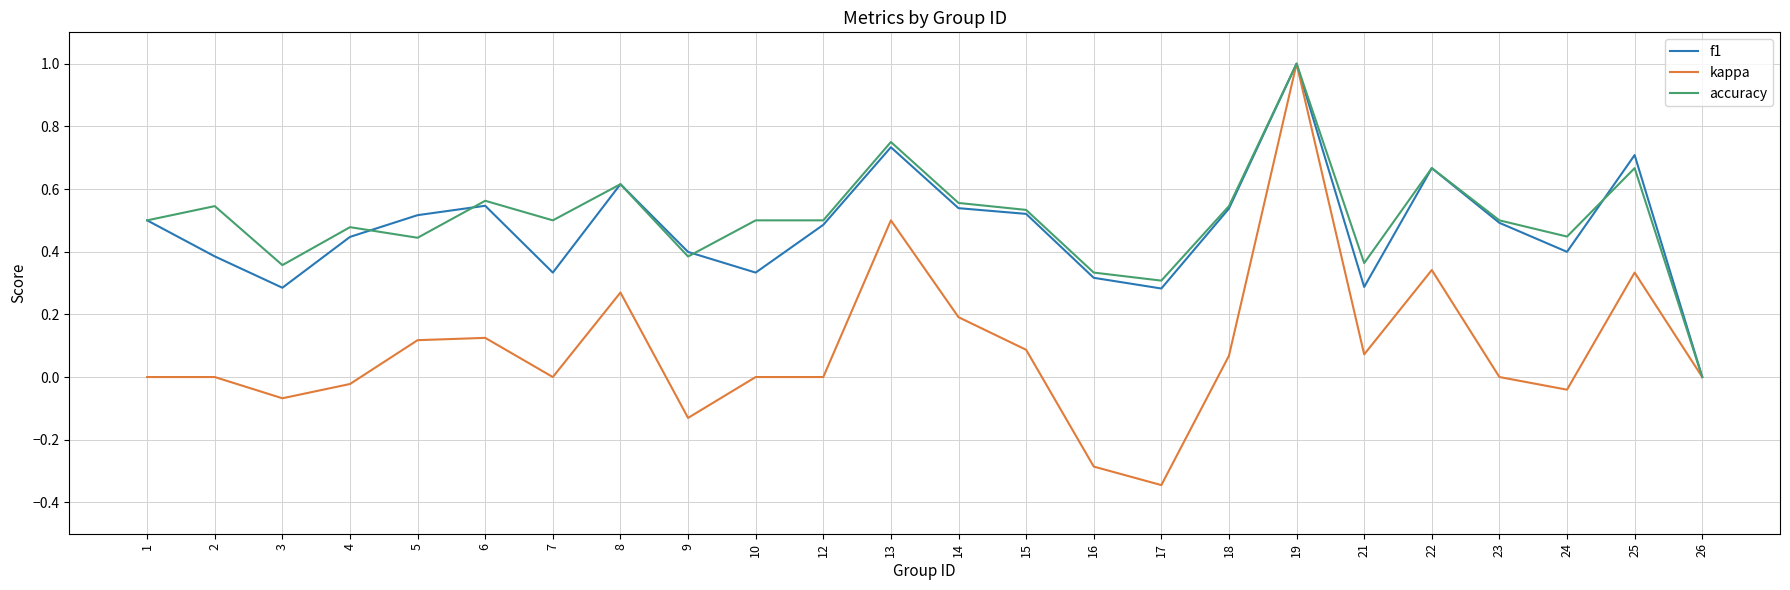

Which category has the highest value in the kappa series?

19